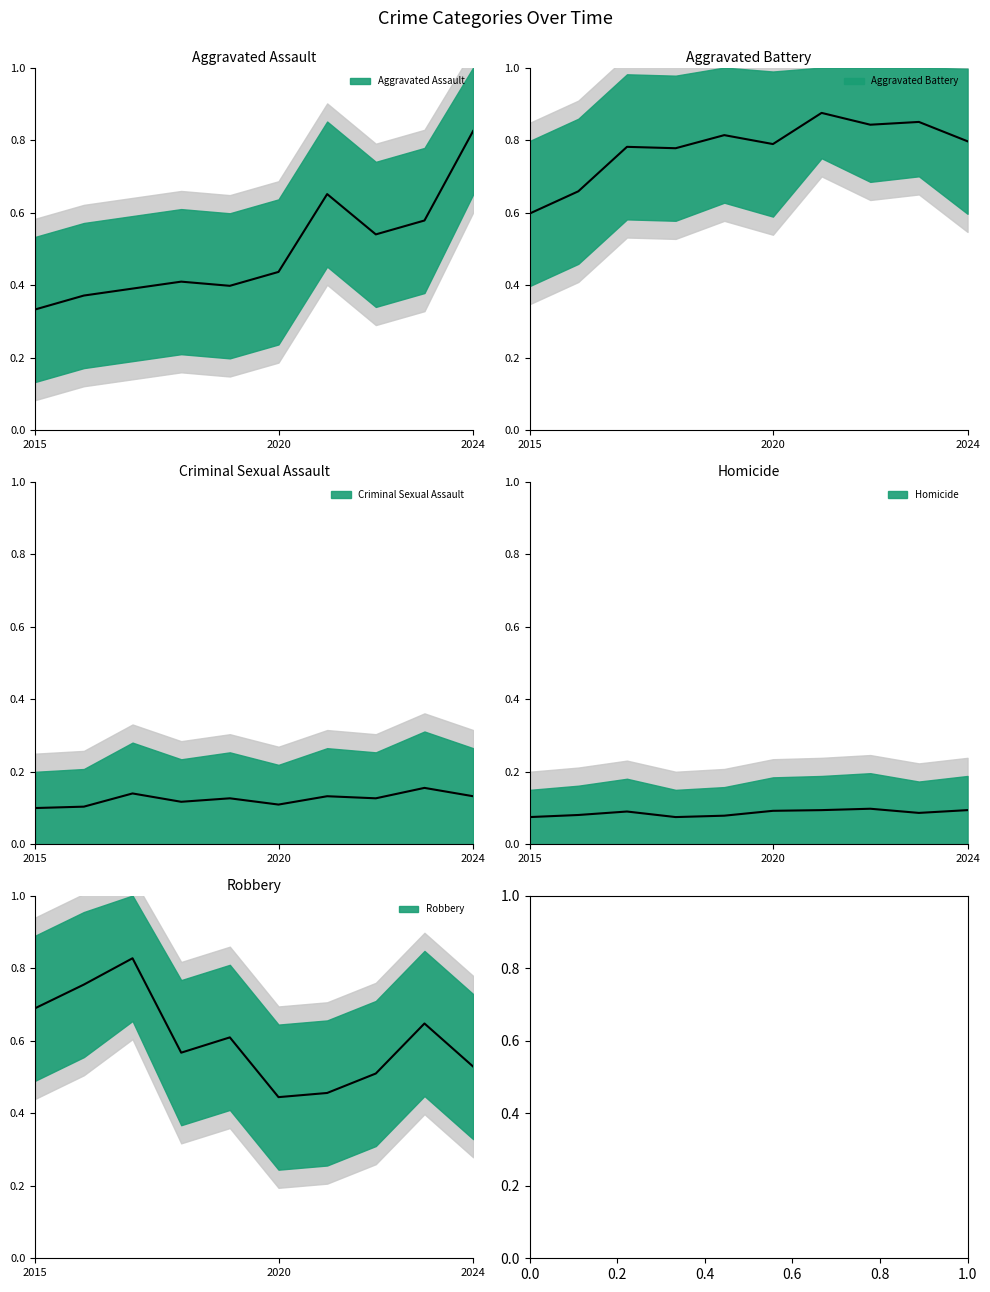

How many lines are shown in the chart?

5